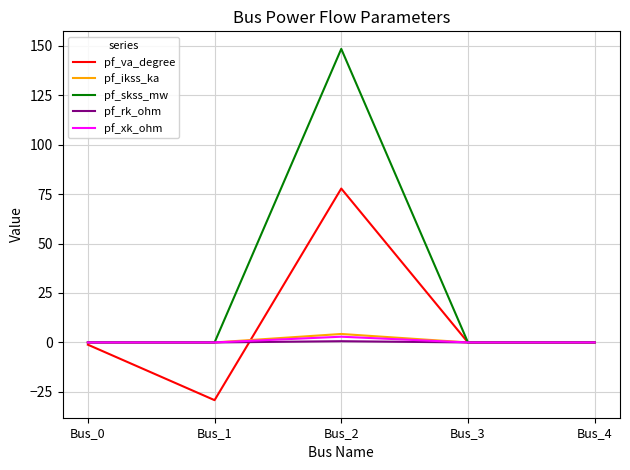

Between Bus_2 and Bus_3, which series saw the biggest shift?

pf_skss_mw